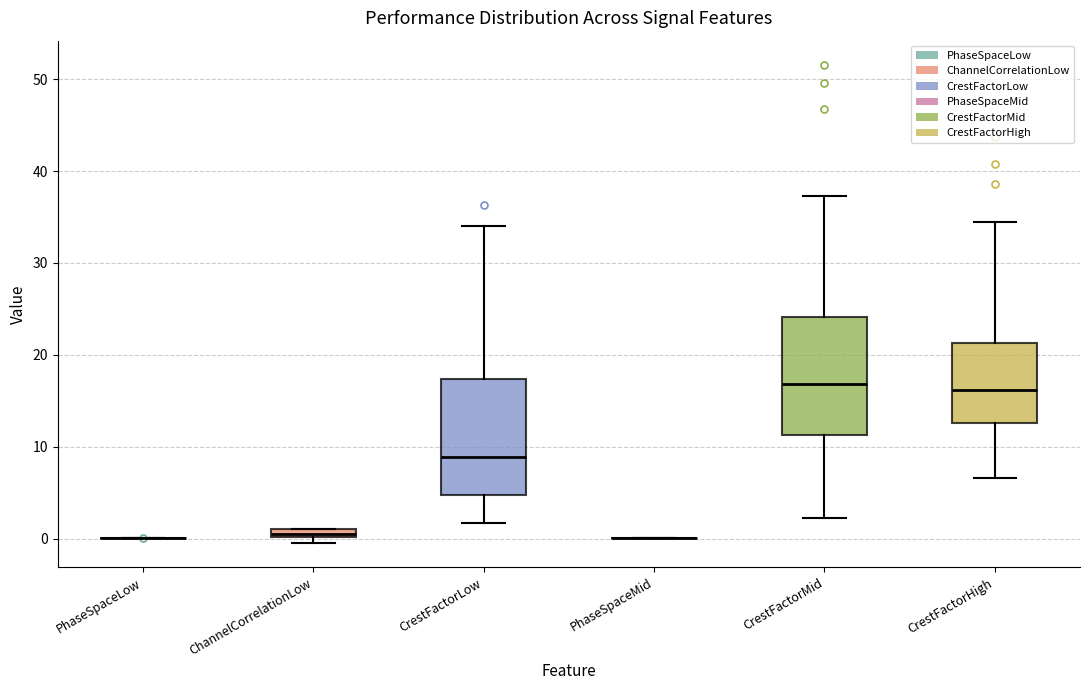

Where does the upper whisker of the box for CrestFactorLow end on the y-axis? The values are not printed on the chart, so give them approximately, as read against the axis.

34